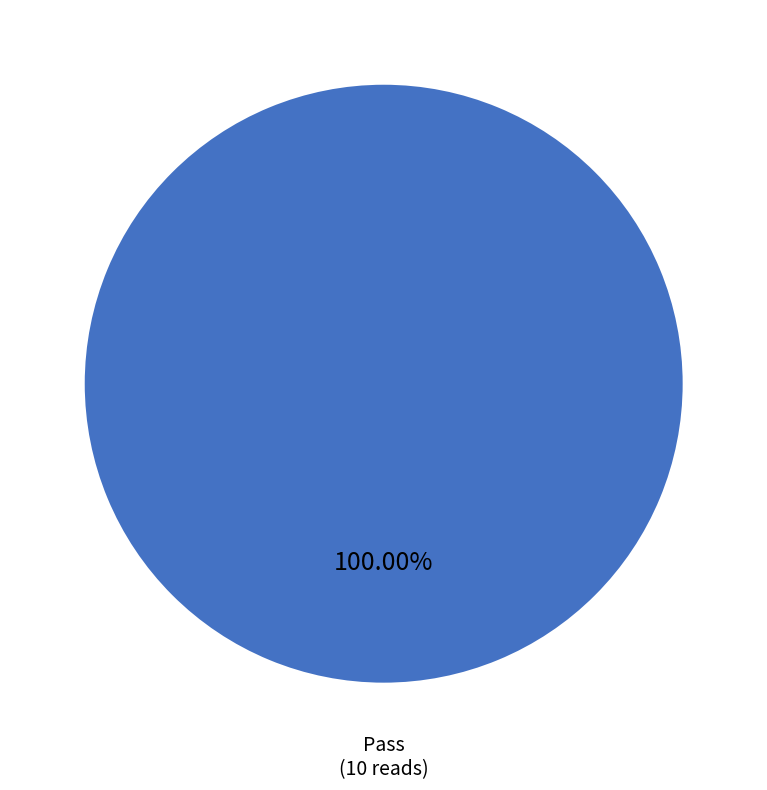

How many slices are in this pie chart?

1